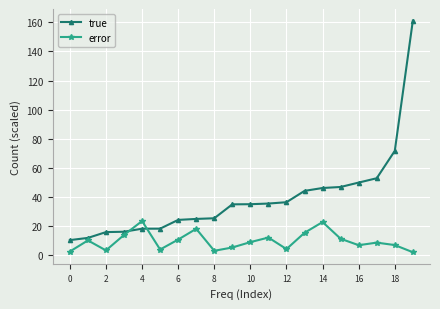

List the series in order of their overall mean, highest first.

true, error